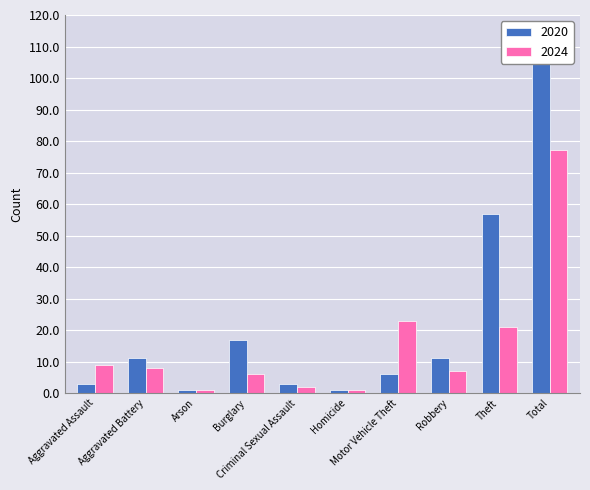

The 2024 series shows 21 at Theft. True or false?

True